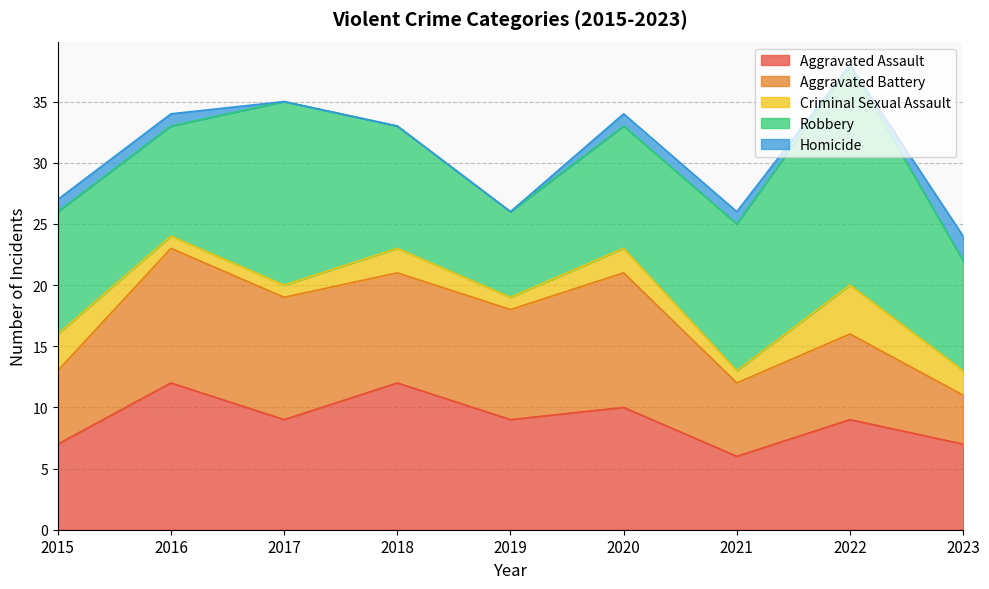

Which series has the largest range (max minus min)?

Robbery